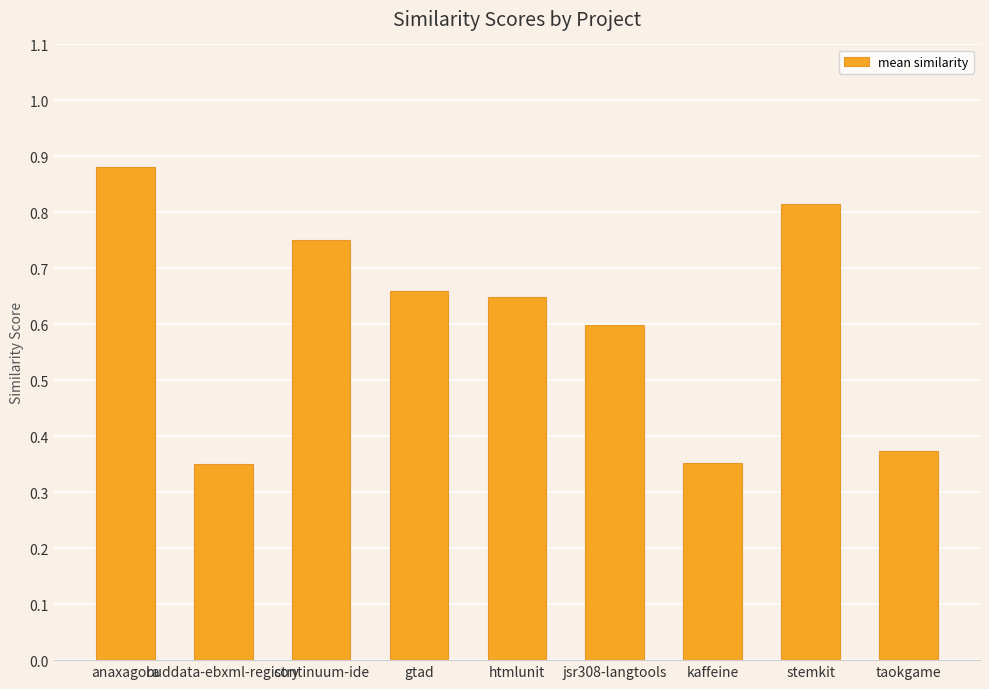

The chart shows a value of 1.1 at htmlunit. True or false?

False